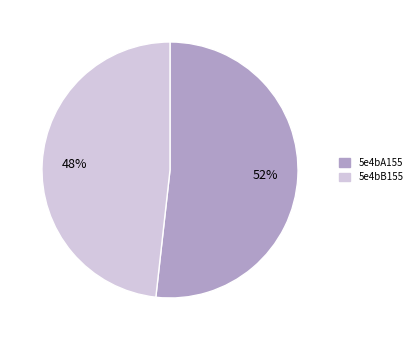

Which slice is the largest?

5e4bA155